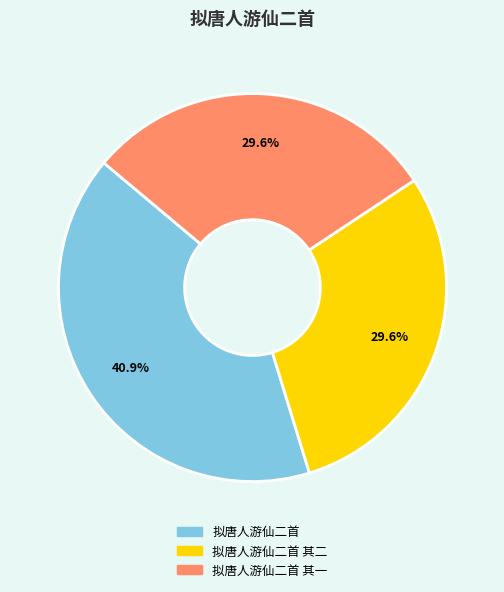

Do 拟唐人游仙二首 其一 and 拟唐人游仙二首 together represent more than half of the pie?

Yes